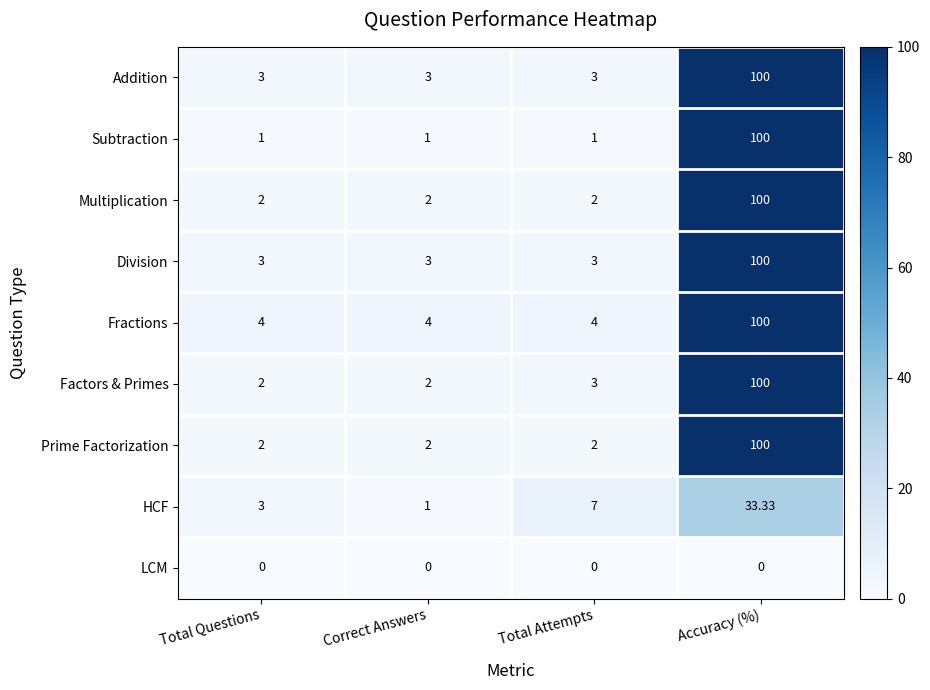

Is the value of Fractions at Total Attempts greater than the value of Multiplication at Total Attempts?

Yes